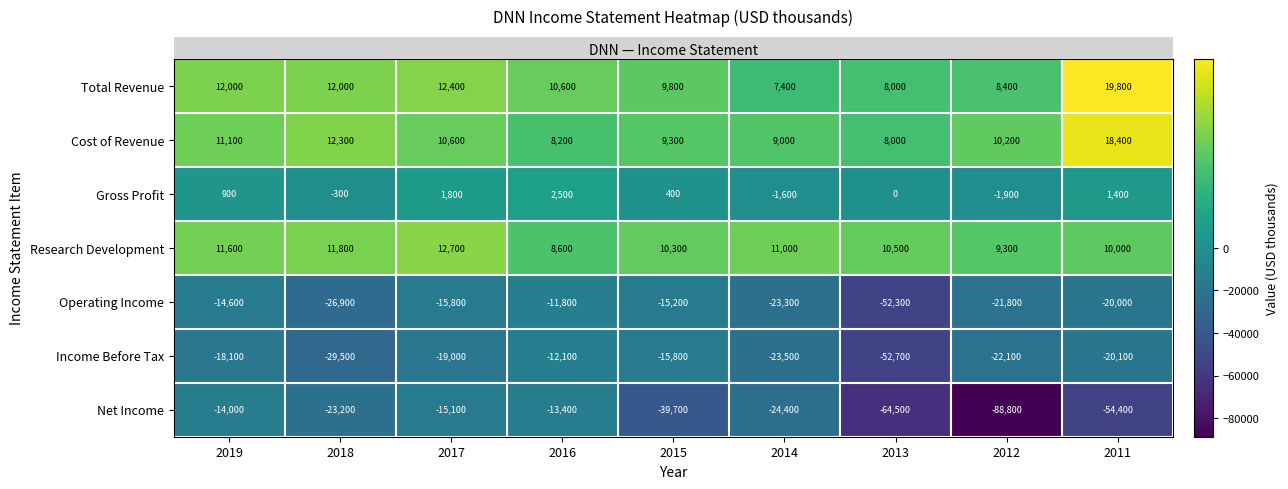

What is the spread (max minus min) of values at 2018?

41800